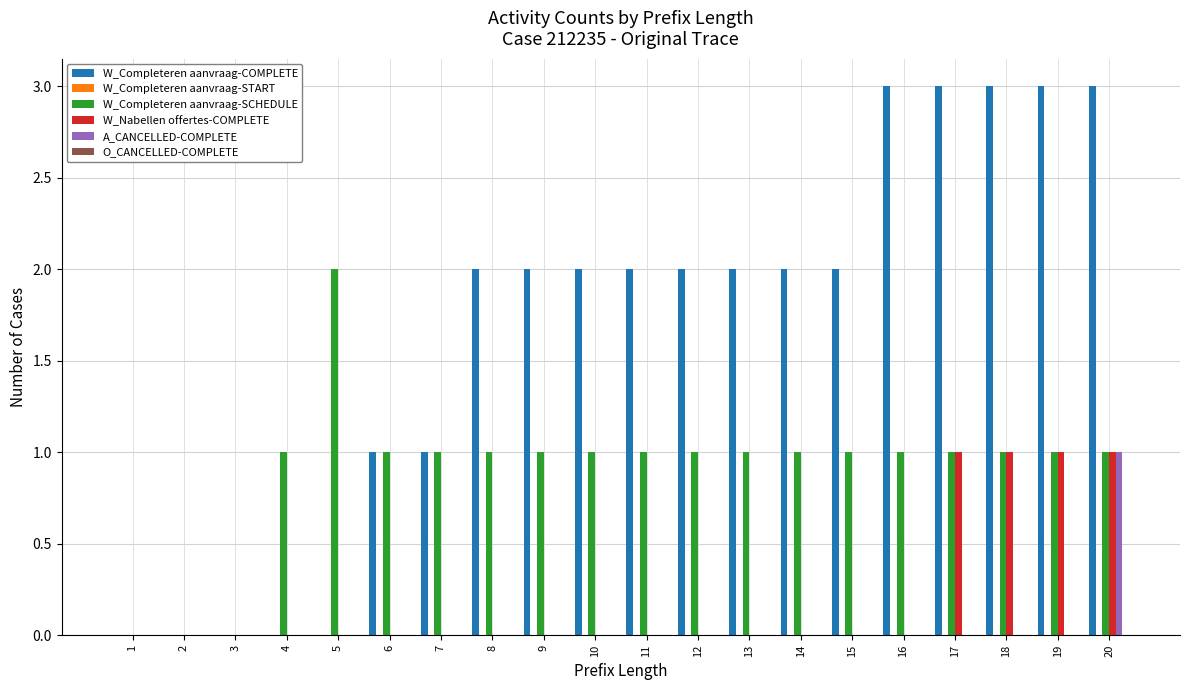

Is it true that W_Completeren aanvraag-COMPLETE equals 2 at 7?

False